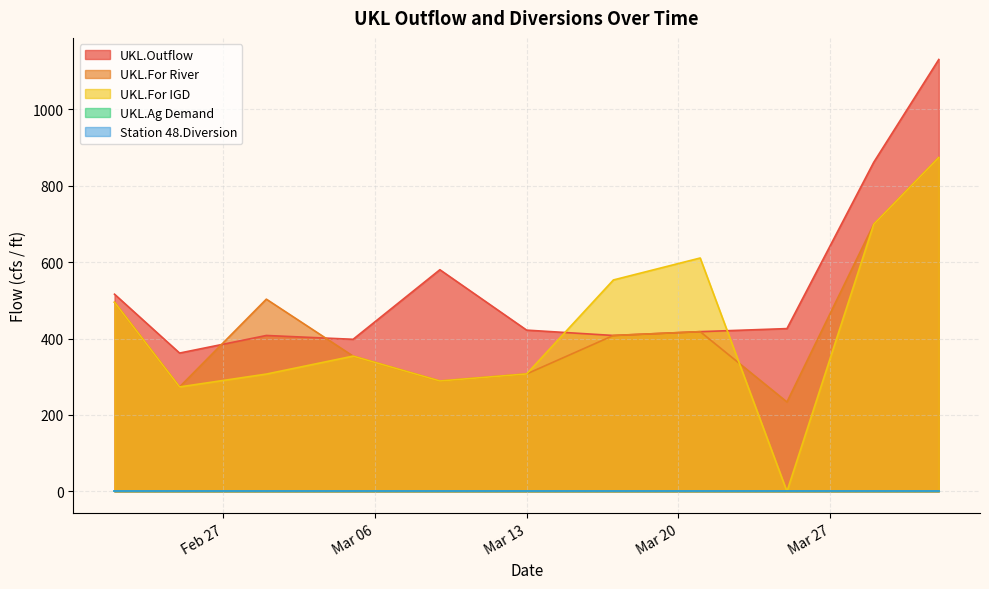

How many lines are shown in the chart?

5